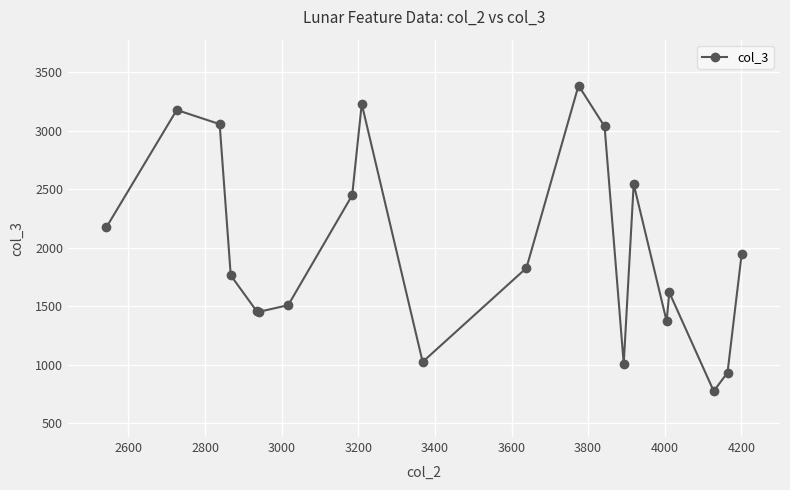

True or false: the data has more than 1 interior local peaks.

True